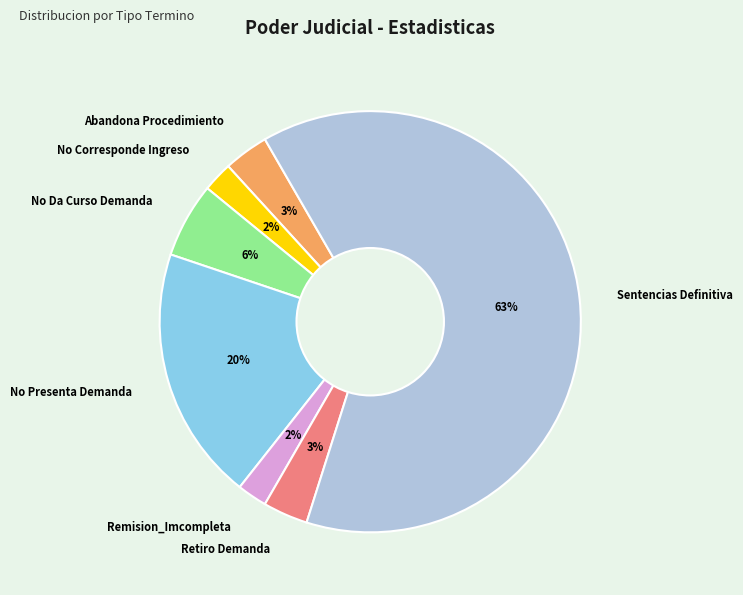

Between Sentencias Definitiva and Abandona Procedimiento, which is larger?

Sentencias Definitiva